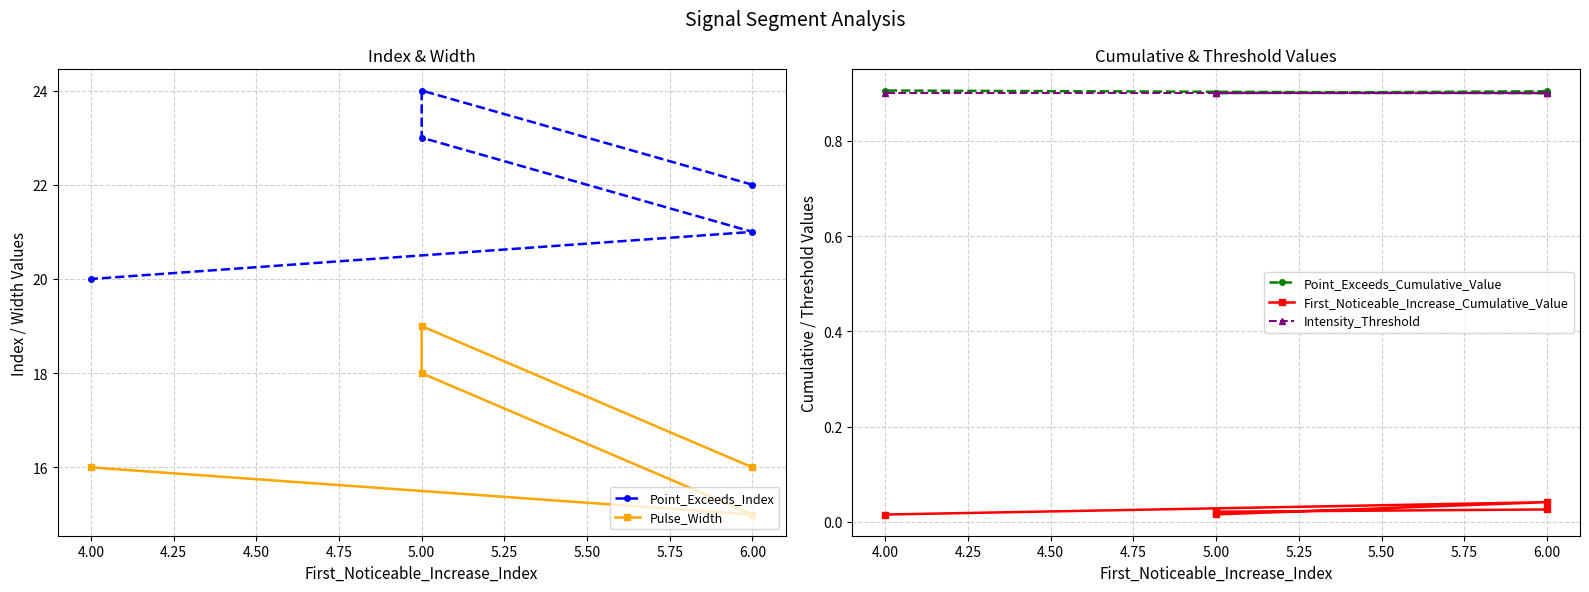

How many Point_Exceeds_Index values are between 21 and 23?

3